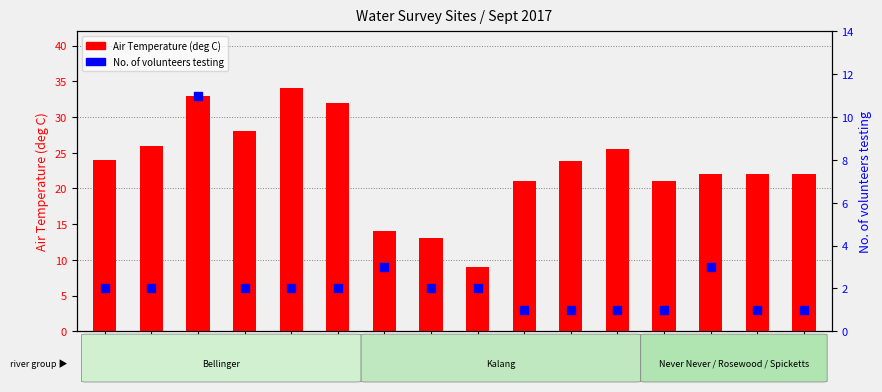

Which series has the largest total across all categories?

Air Temperature (deg C)